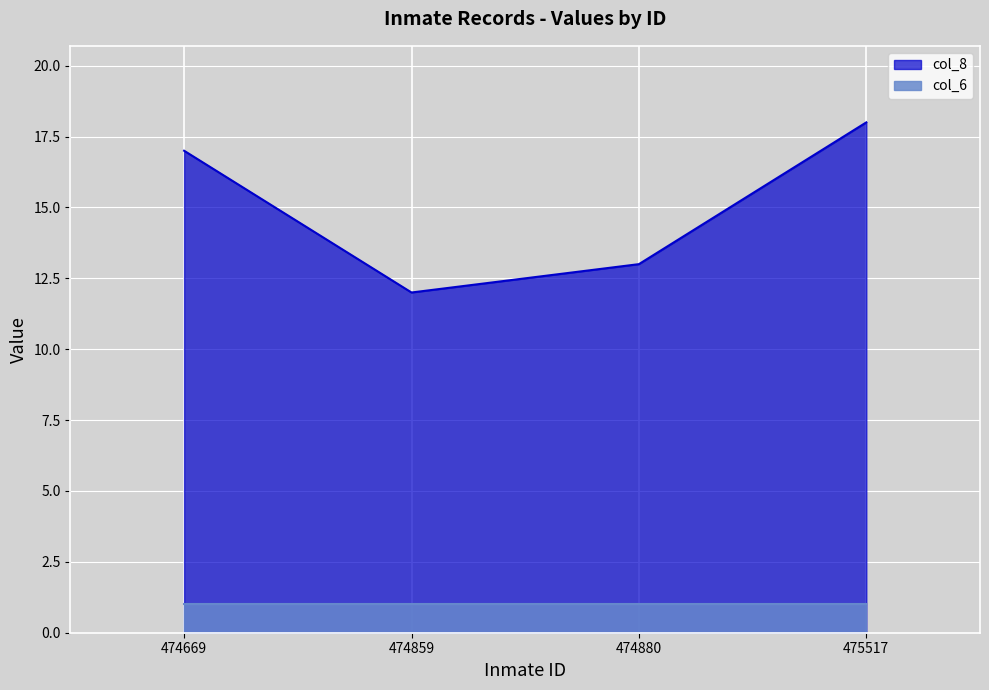

What is the average value of the col_8 series?

15